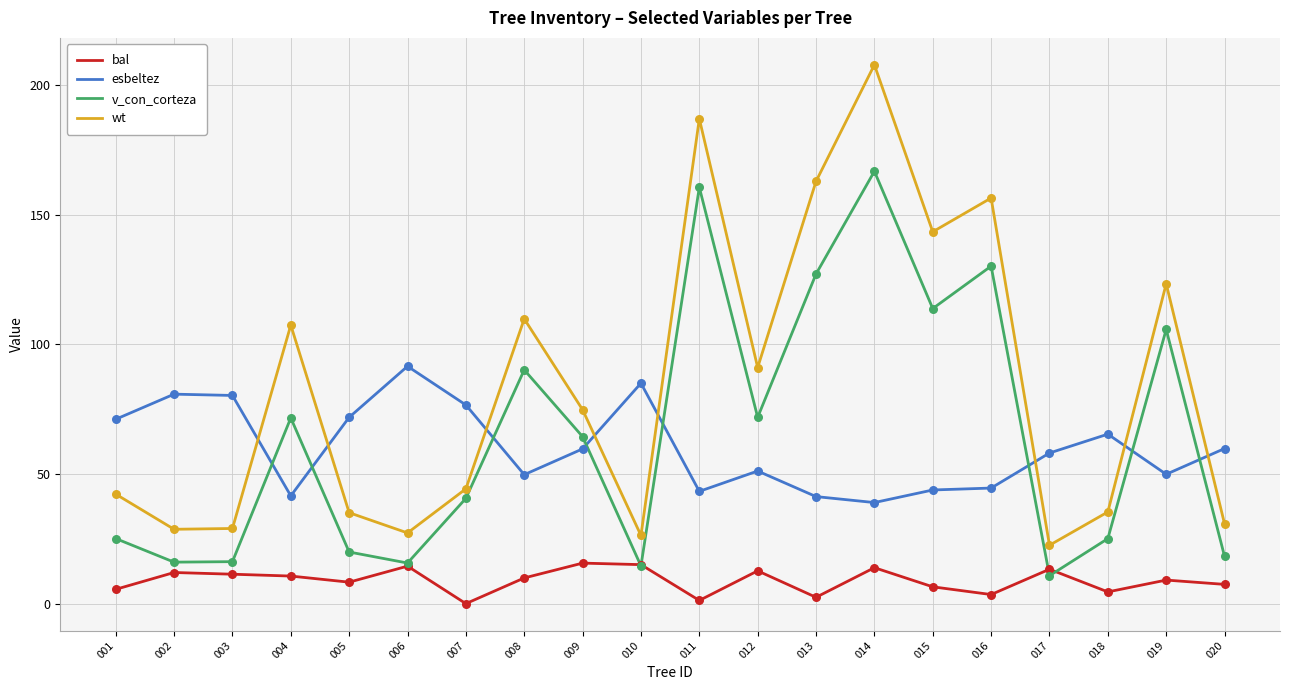

Between 007 and 014, which series saw the biggest shift?

wt